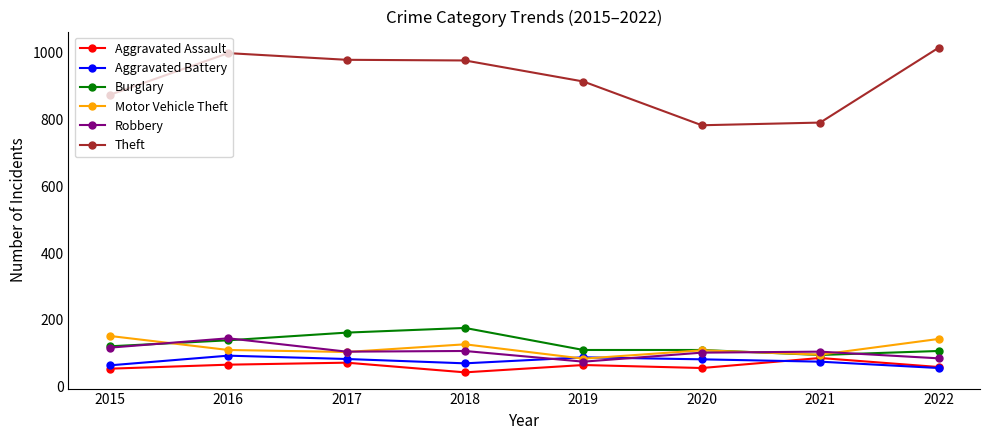

What is the total value across all series at 2016?

1552